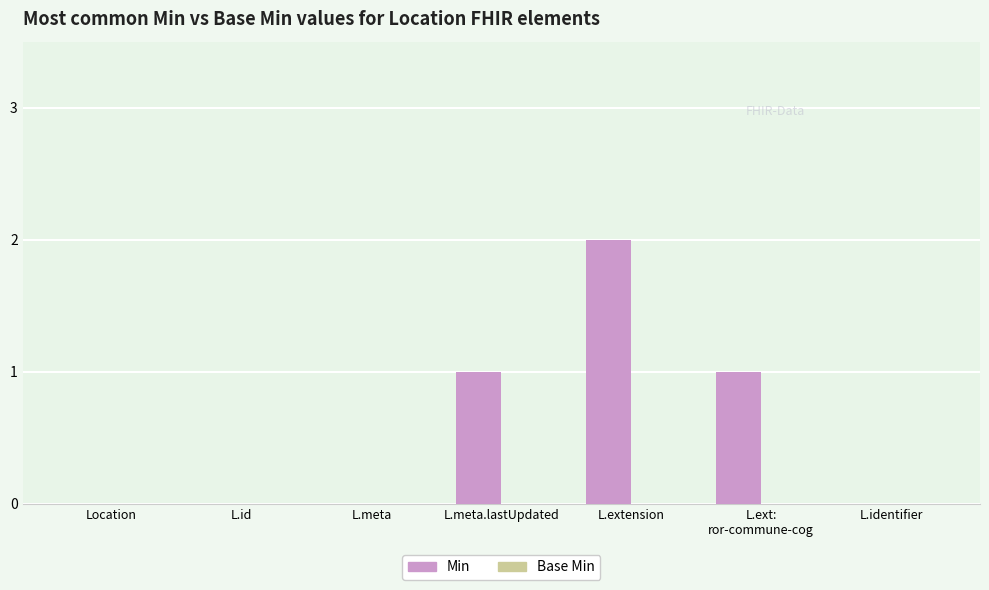

The value at L.id is 0. True or false?

True